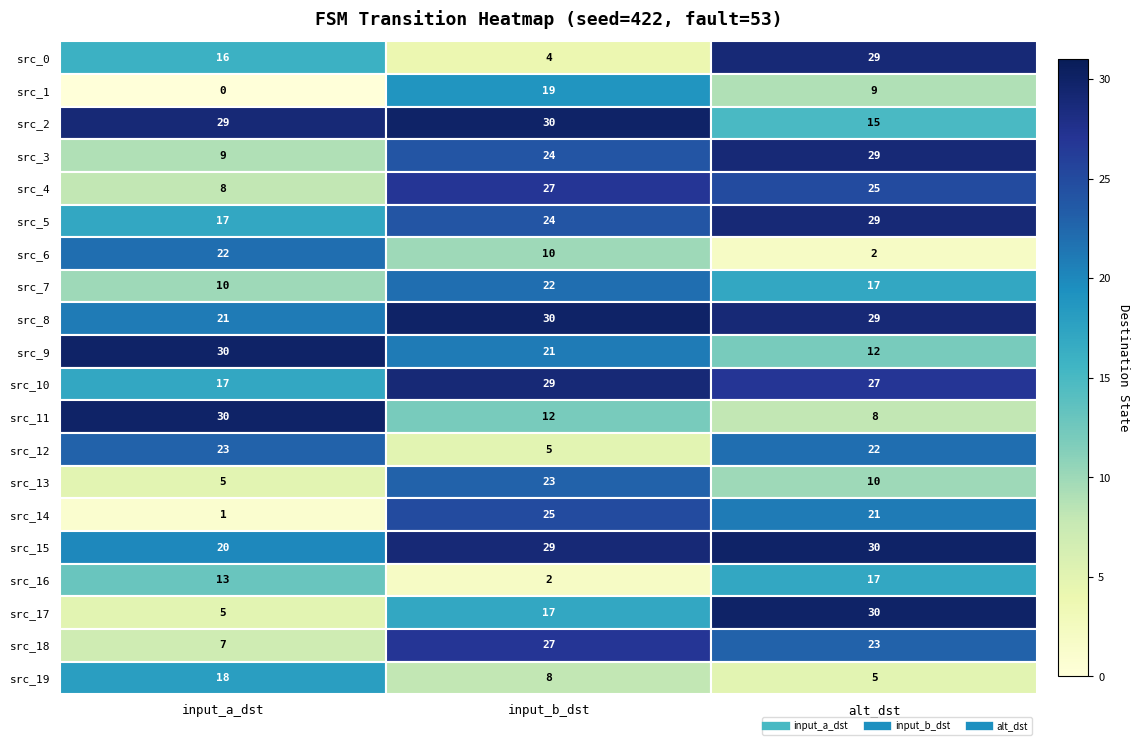

At which category does the chart reach its minimum across all series?

input_a_dst